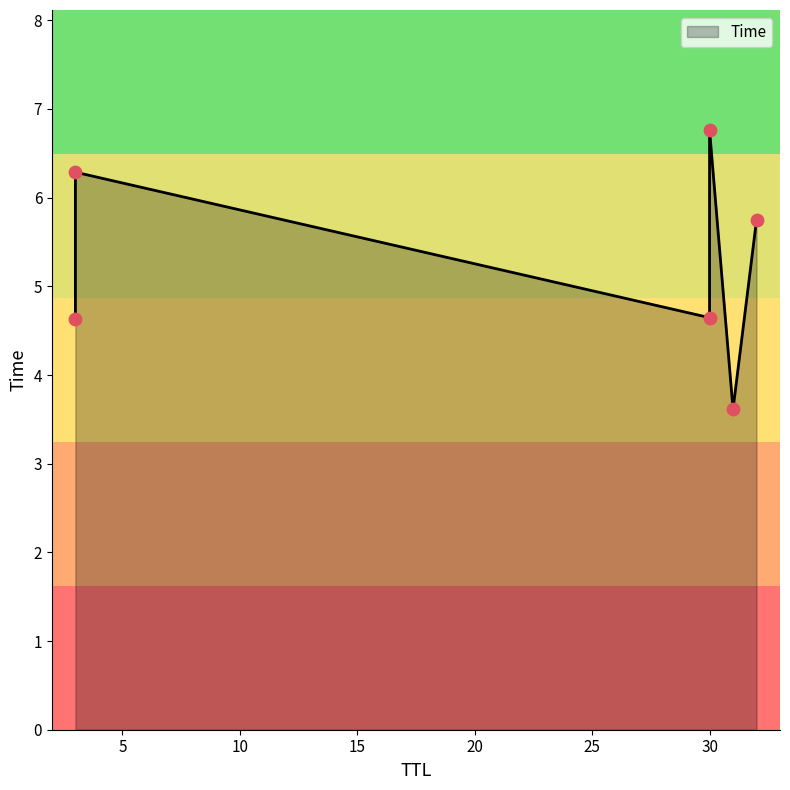

Between 30 and 31, which is larger?

30